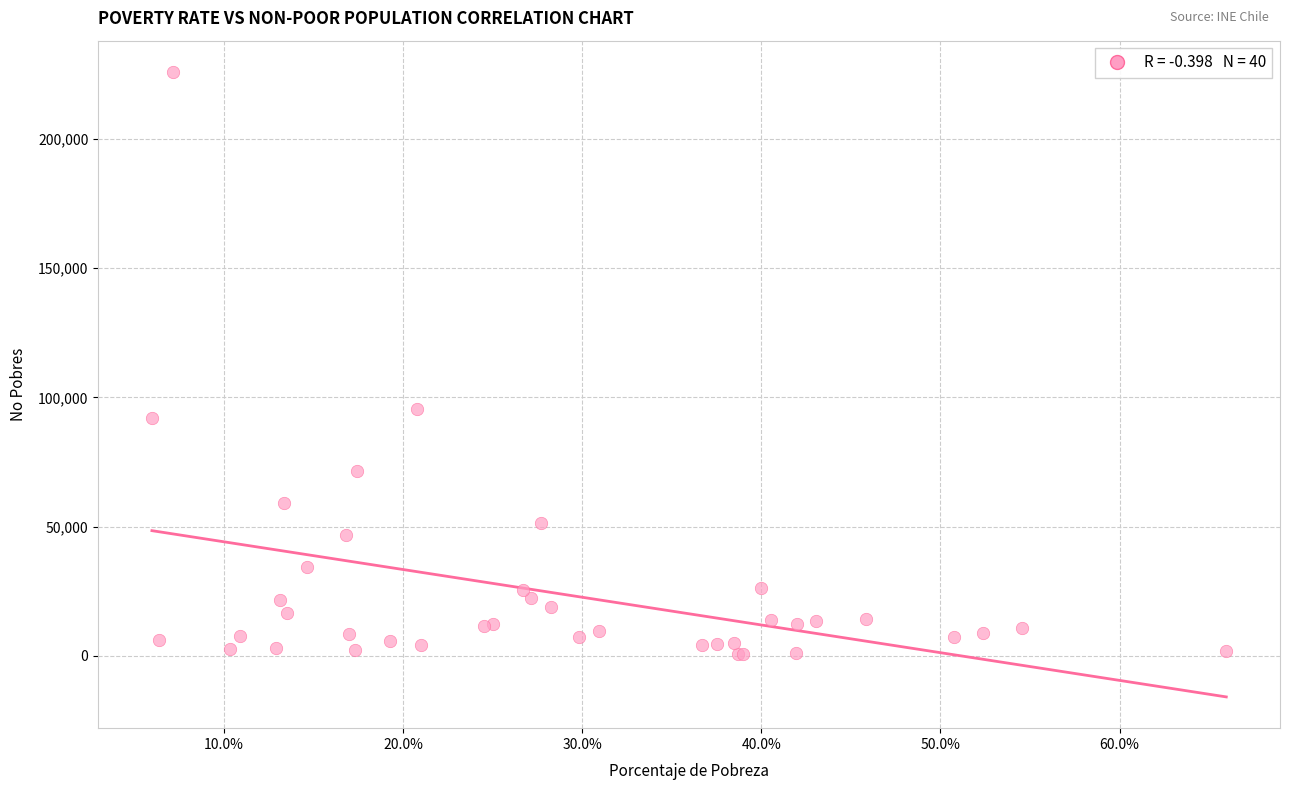

What Y value in the scatter plot is closest to 113220?

95314